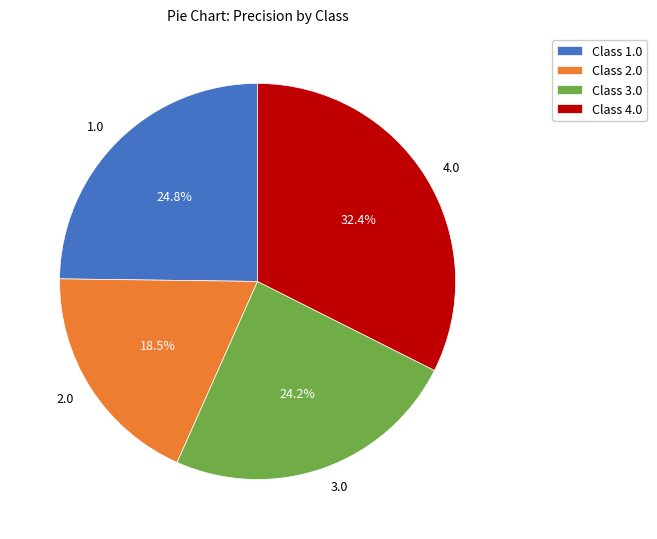

Rank the categories by value from lowest to highest.

2.0, 3.0, 1.0, 4.0